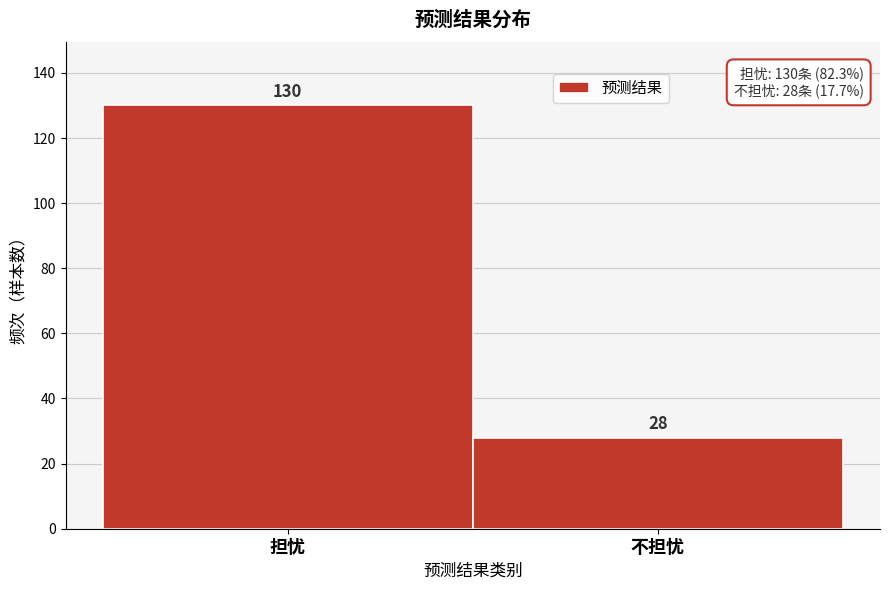

Reading left to right, what are all the values shown in this chart?

担忧=130	不担忧=28